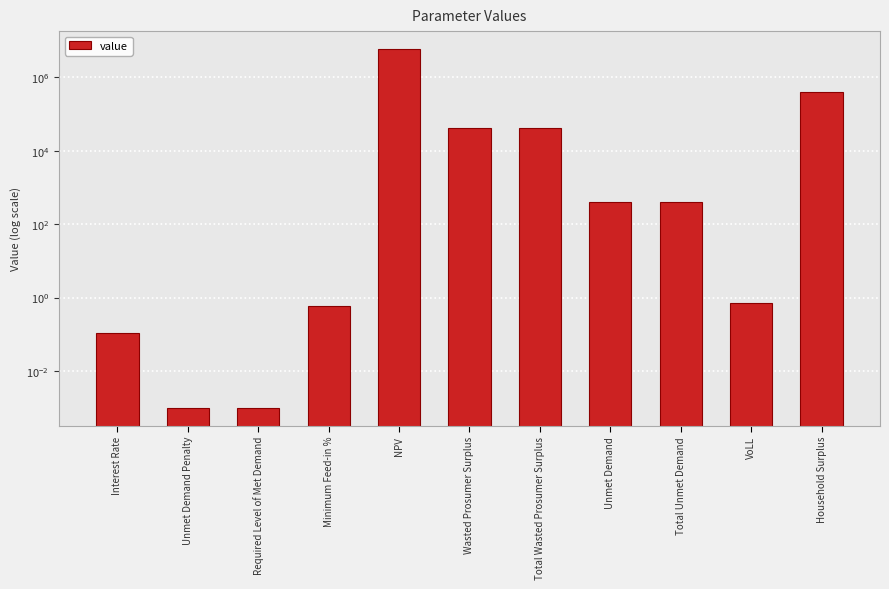

What is the label of the 5th bar from the right?

Total Wasted Prosumer Surplus